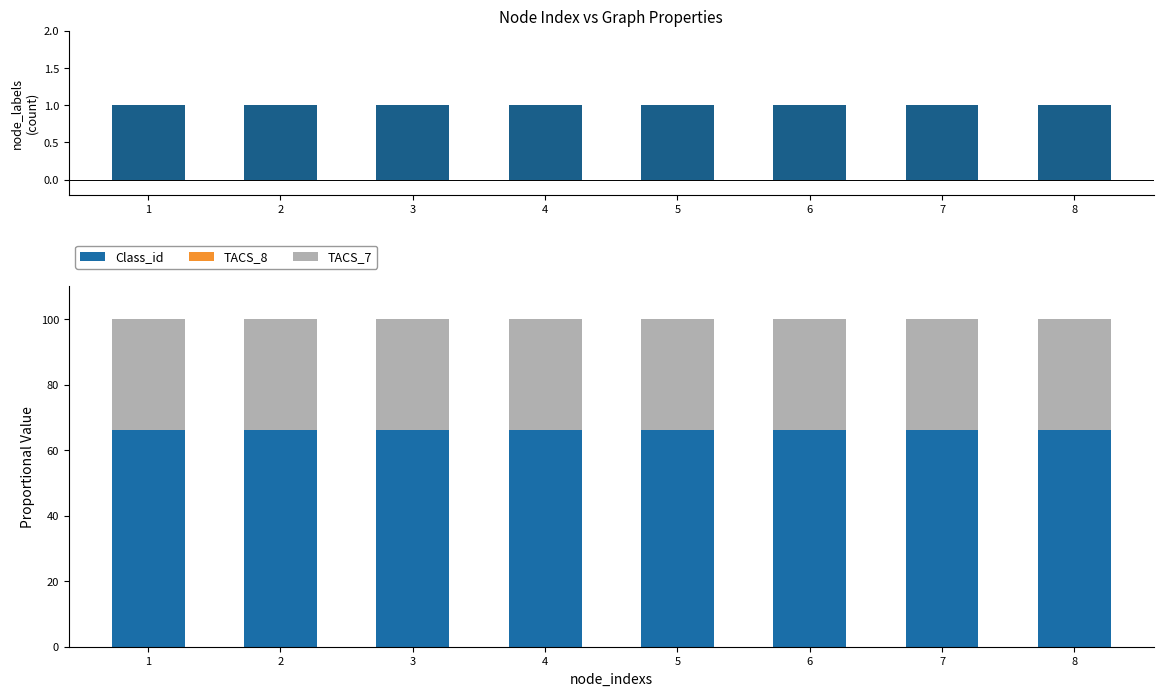

How many groups of bars are there?

8